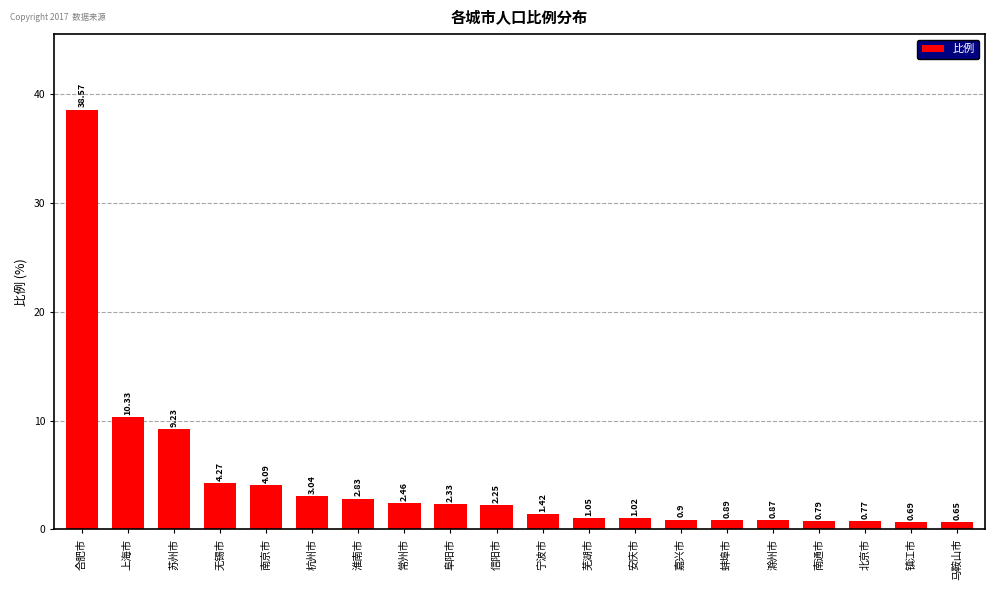

What is the difference between the values at 上海市 and 宁波市?

8.9